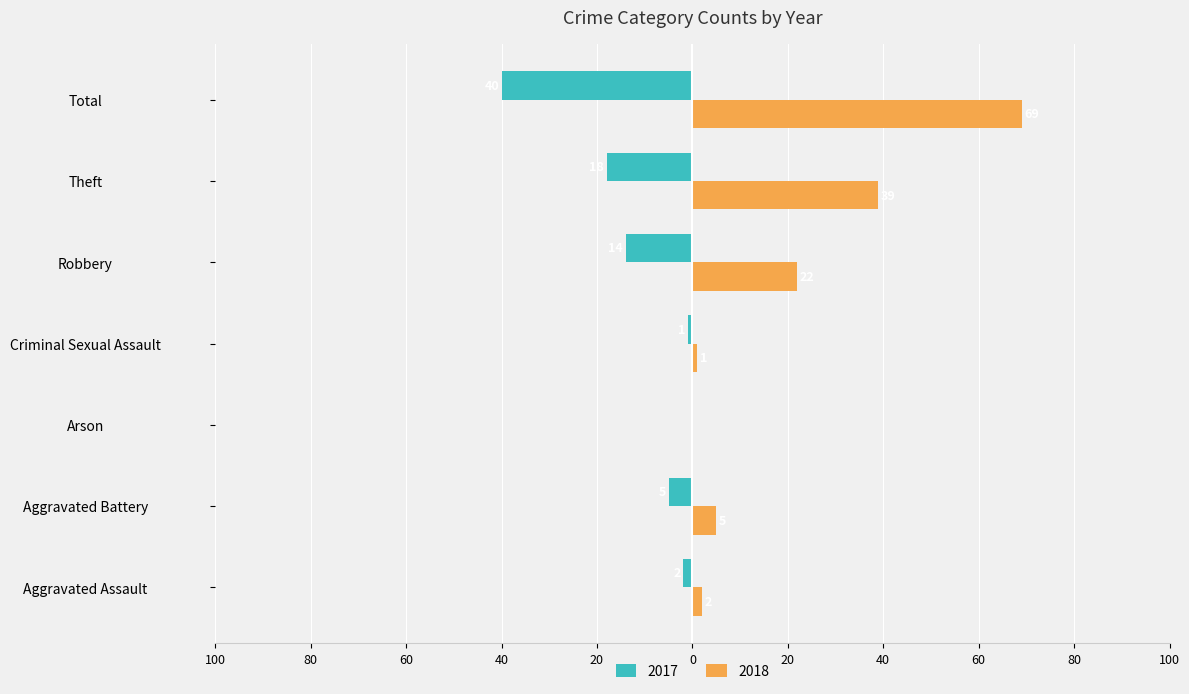

Reading right to left, list all the values displayed in this chart.

2017: Total=-40	Theft=-18	Robbery=-14	Criminal Sexual Assault=-1	Arson=0	Aggravated Battery=-5	Aggravated Assault=-2
2018: Total=69	Theft=39	Robbery=22	Criminal Sexual Assault=1	Arson=0	Aggravated Battery=5	Aggravated Assault=2